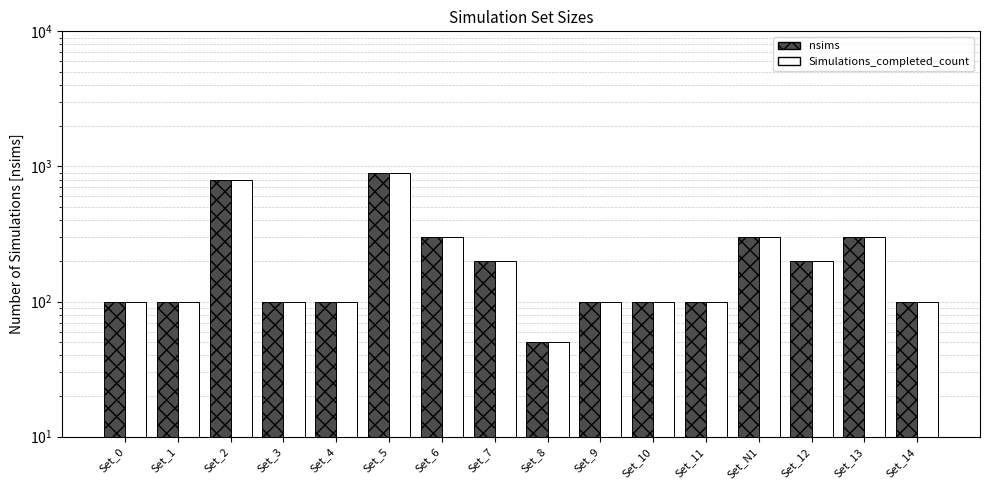

What is the label of the 9th bar from the right?

Set_7